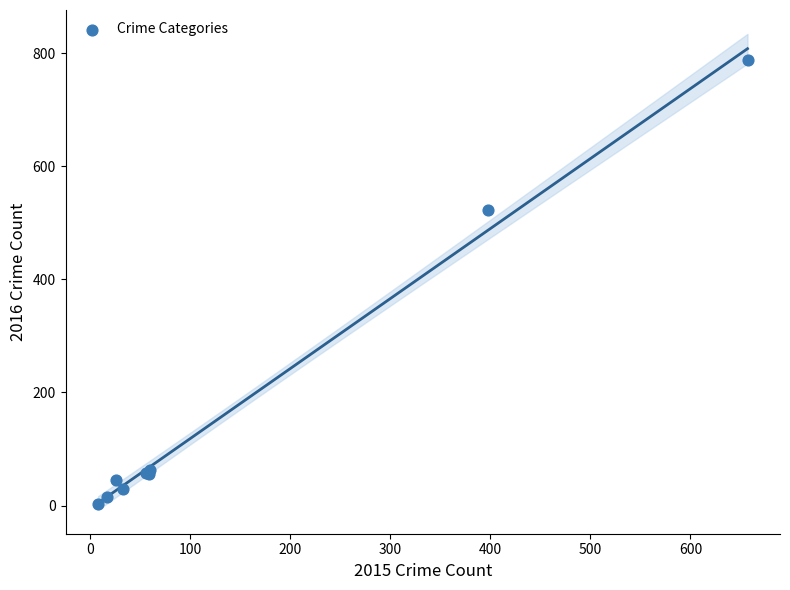

What Y value in the scatter plot is closest to 395?

522